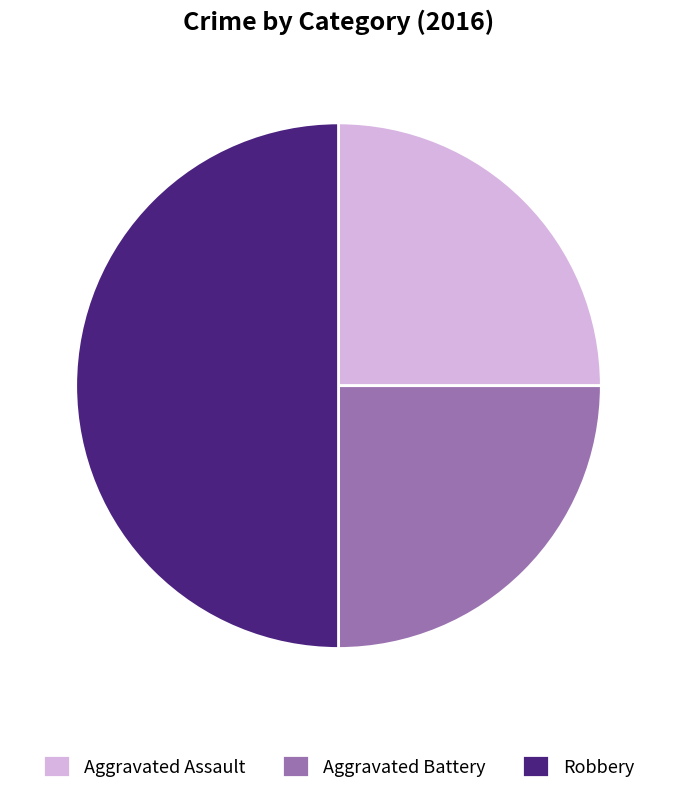

Is Aggravated Battery the majority of the pie?

No